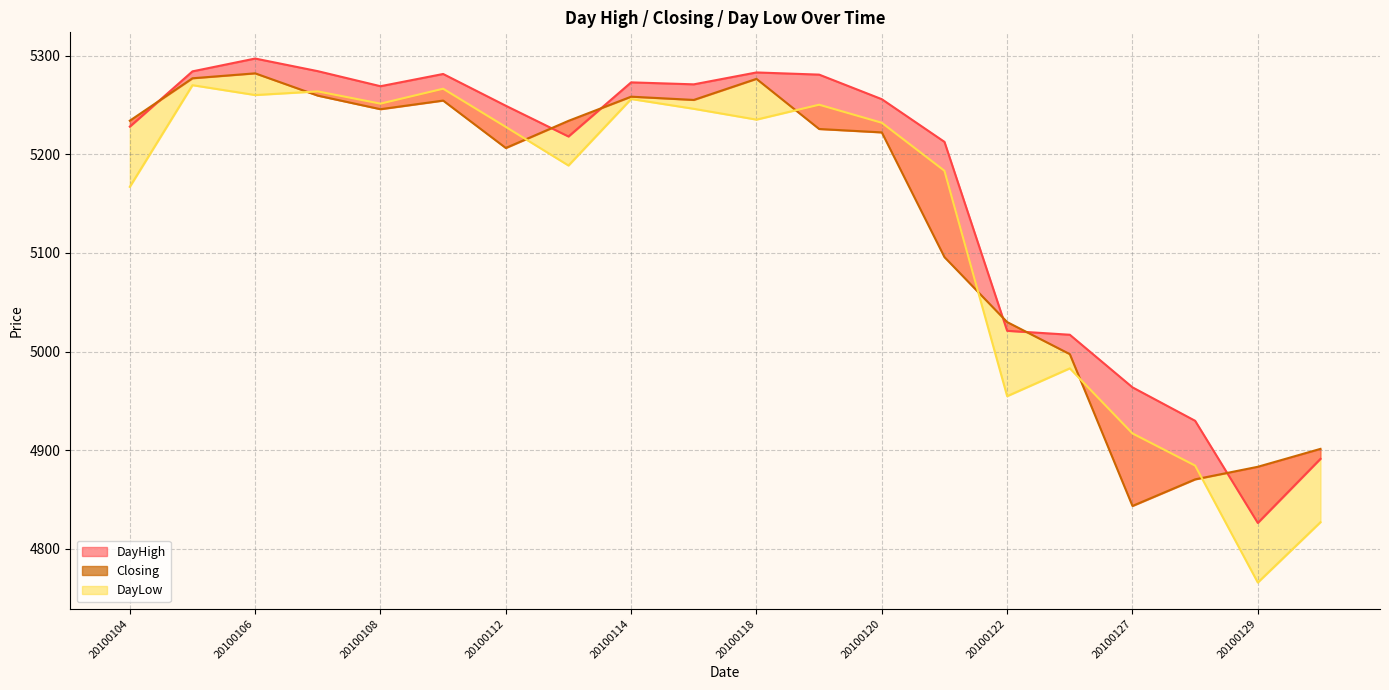

Reading right to left, list all the values displayed in this chart.

DayHigh_line: 4891.4	4826.4	4929.9	4963.8	5017.1	5021.1	5212.6	5255.8	5280.7	5282.9	5270.9	5272.9	5218.0	5249.1	5281.4	5268.9	5284.2	5297.0	5284.0	5228.0
Closing: 4901.4	4883.3	4870.6	4843.6	4997.4	5029.9	5095.8	5222.1	5225.6	5276.4	5255.1	5258.4	5233.9	5206.4	5254.4	5245.6	5259.4	5282.0	5277.0	5234.0
DayLow_line: 4827.1	4766.0	4884.5	4917.1	4983.1	4954.9	5183.2	5231.9	5250.2	5235.1	5246.1	5256.0	5188.6	5227.7	5266.4	5251.3	5263.7	5260.0	5270.0	5167.0